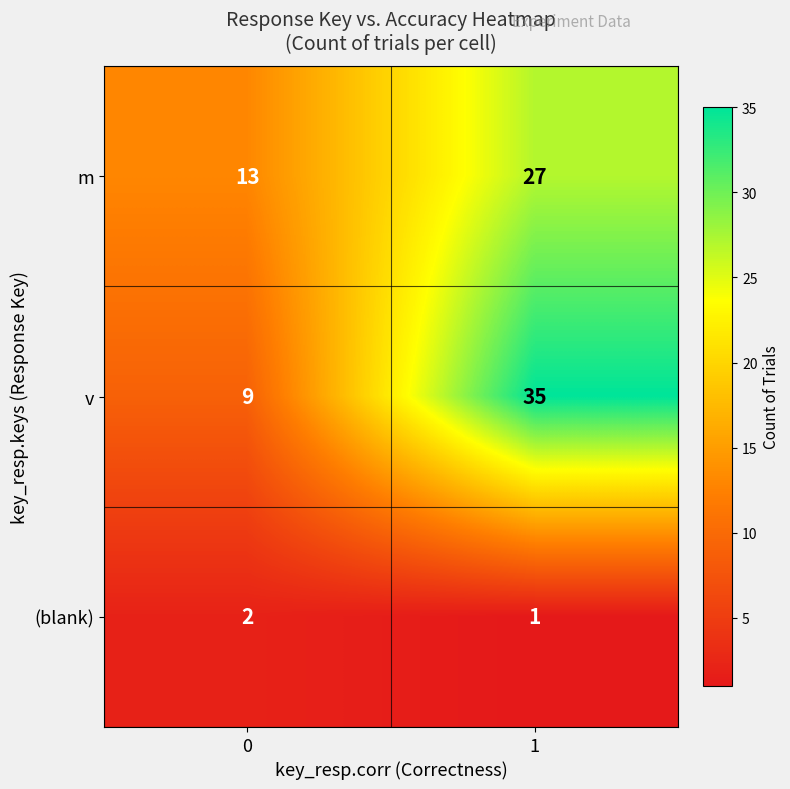

Which category has the highest value across all series?

1